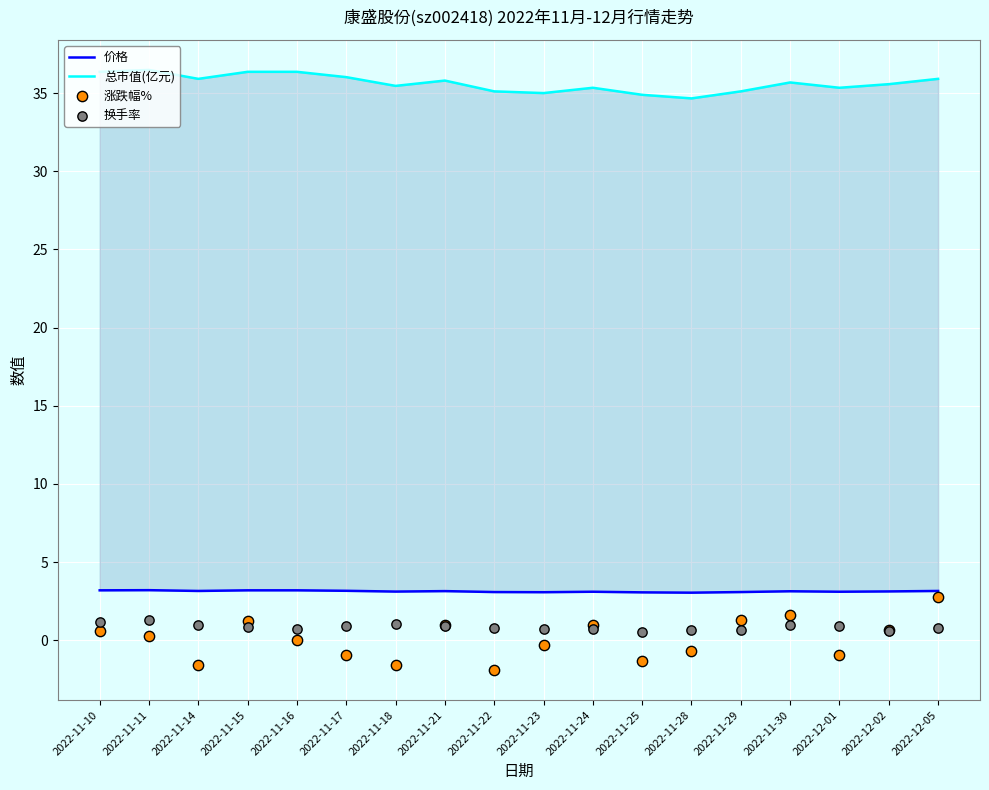

Which series reaches the maximum Y coordinate?

总市值(亿元)